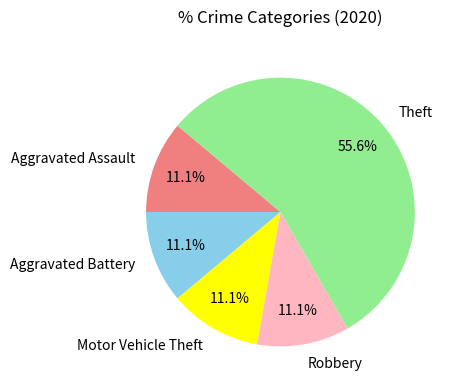

Which slice represents more than half of the pie?

Theft